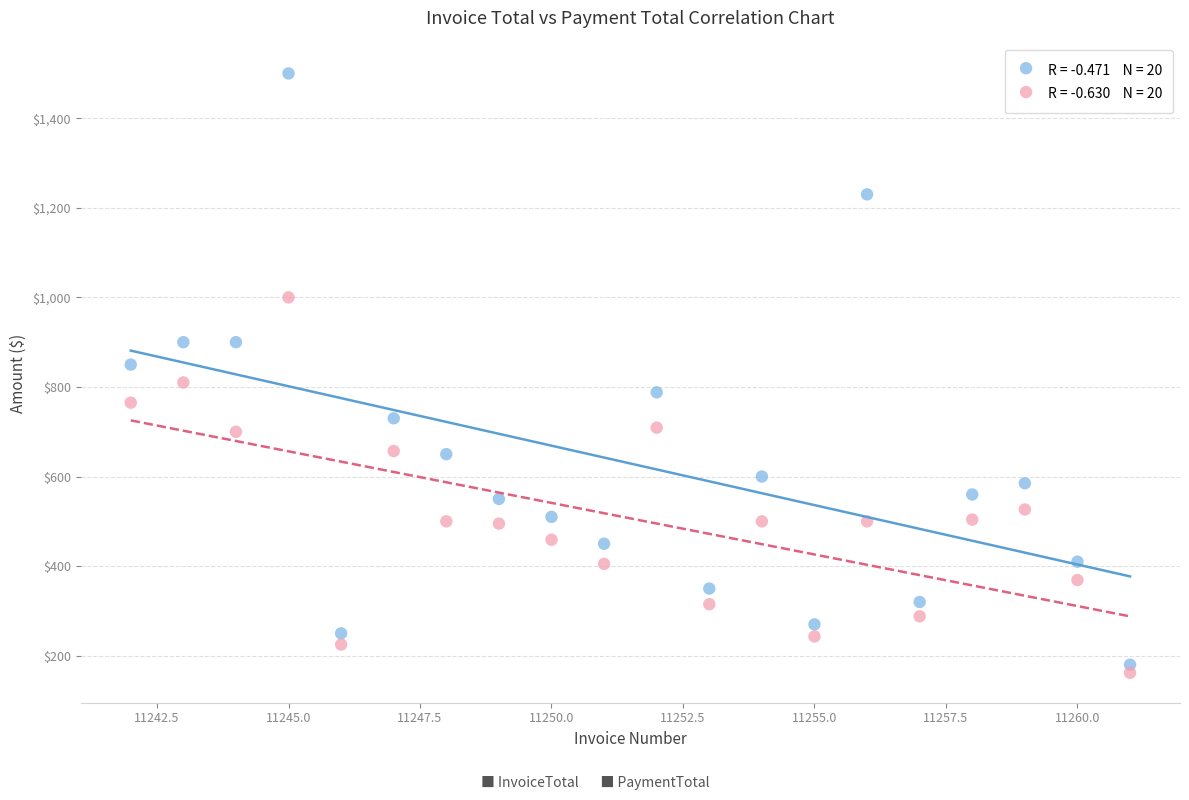

Across all data points, what is the range of X values (max minus min)?

19.0